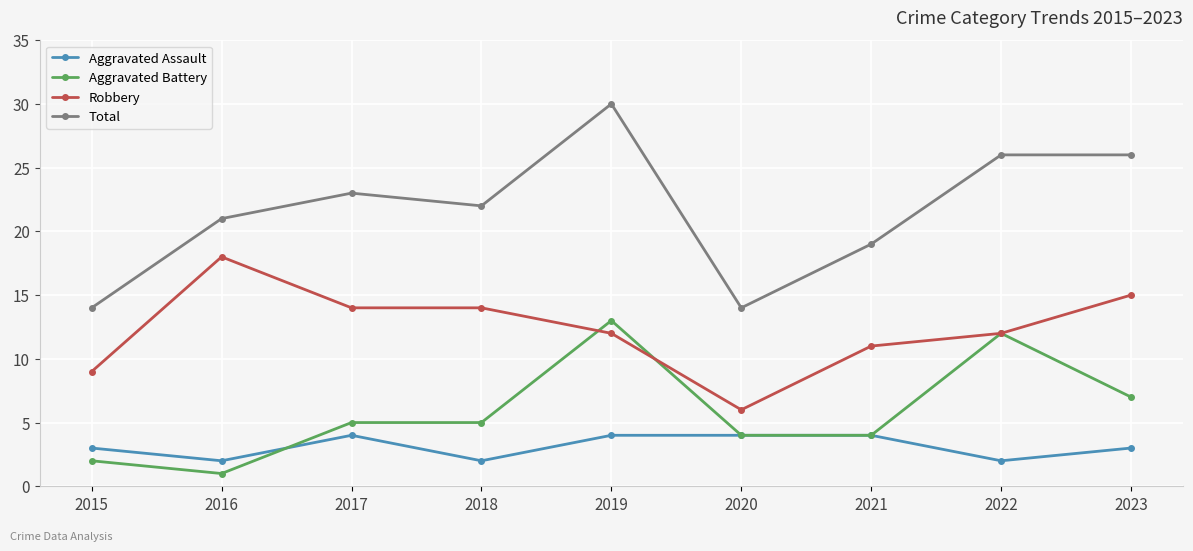

True or false: Total has more than 1 points higher than both neighbors.

True